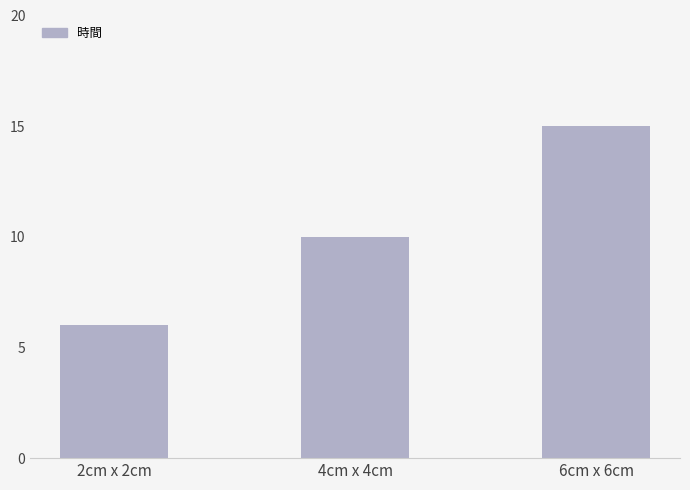

How many values are between 6 and 15?

3